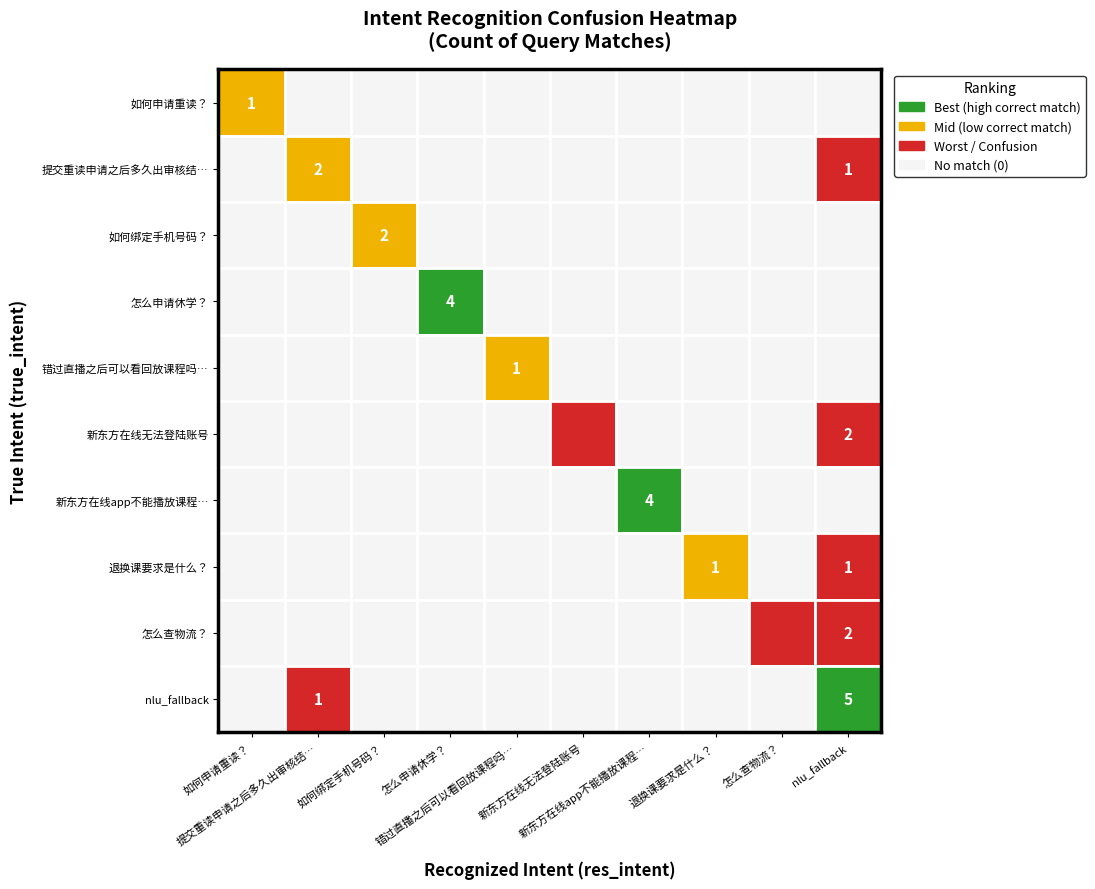

At which category is the sum across all series the highest?

nlu_fallback